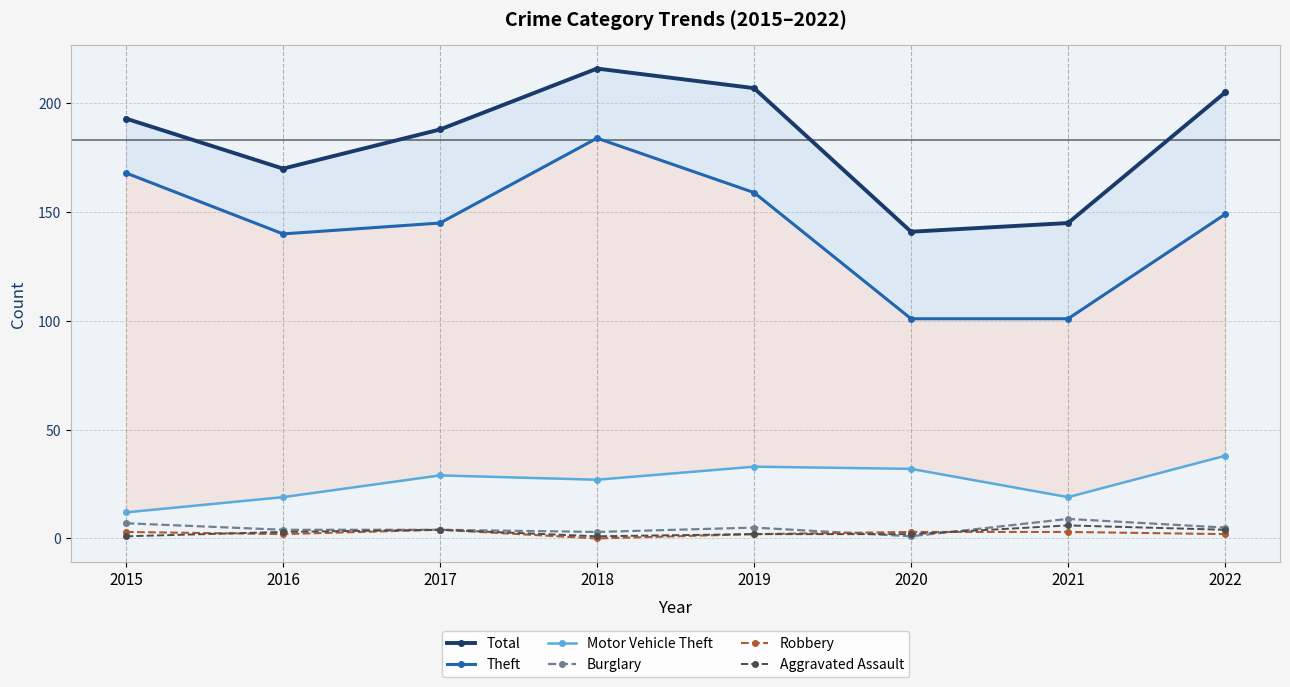

How many interior local peaks does the Aggravated Assault series have?

2